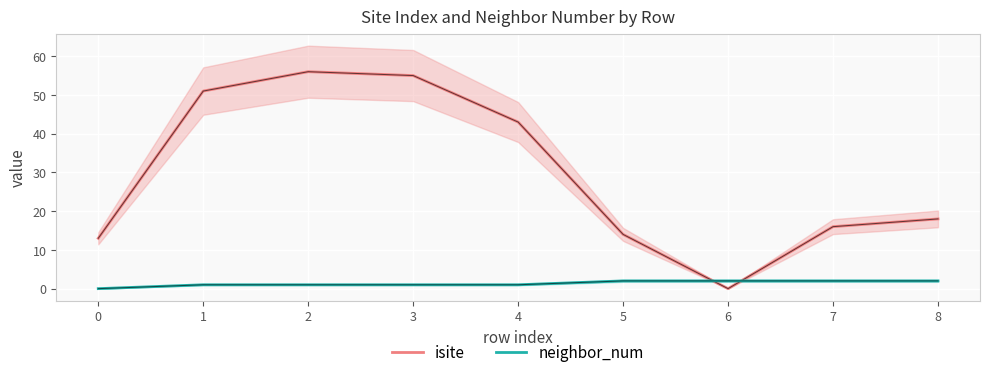

Which series ends up on top after the final intersection of neighbor_num and isite?

isite